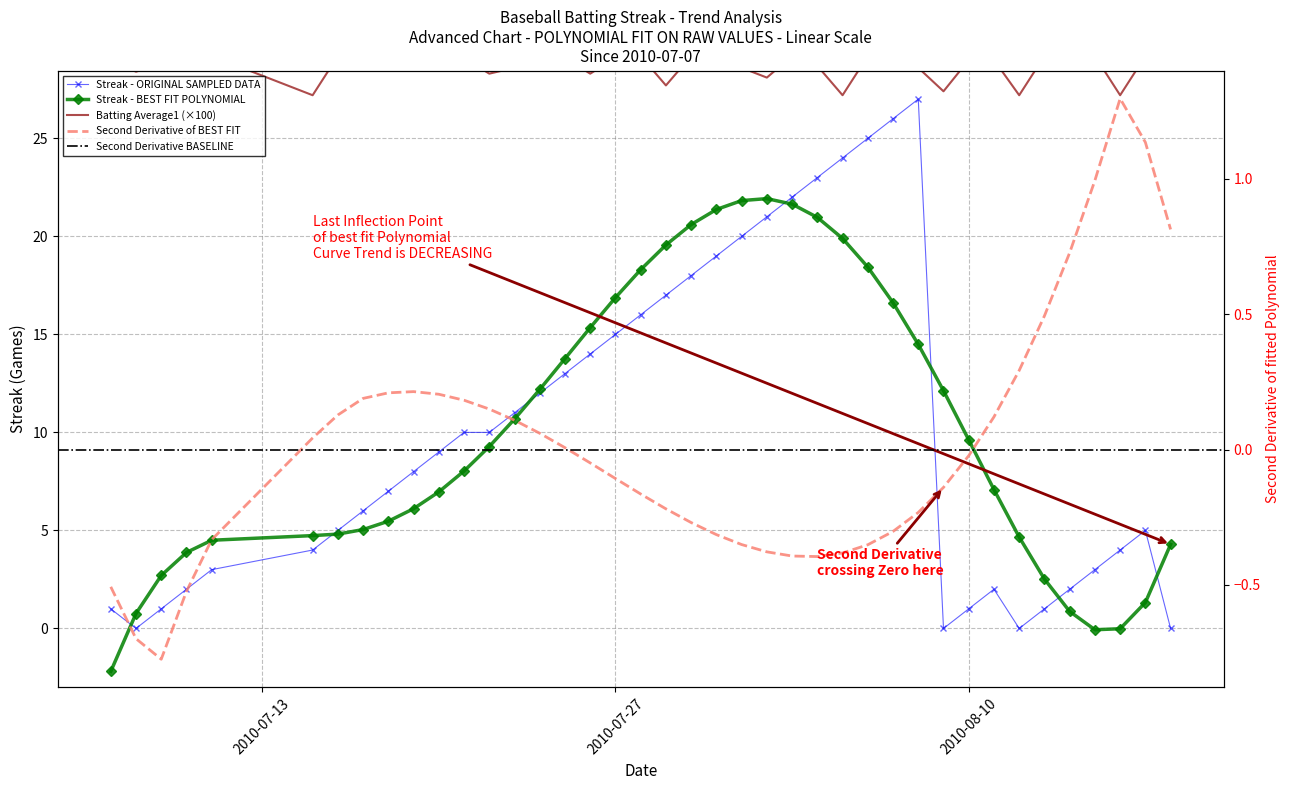

At how many categories does at least one series exceed 7?

40